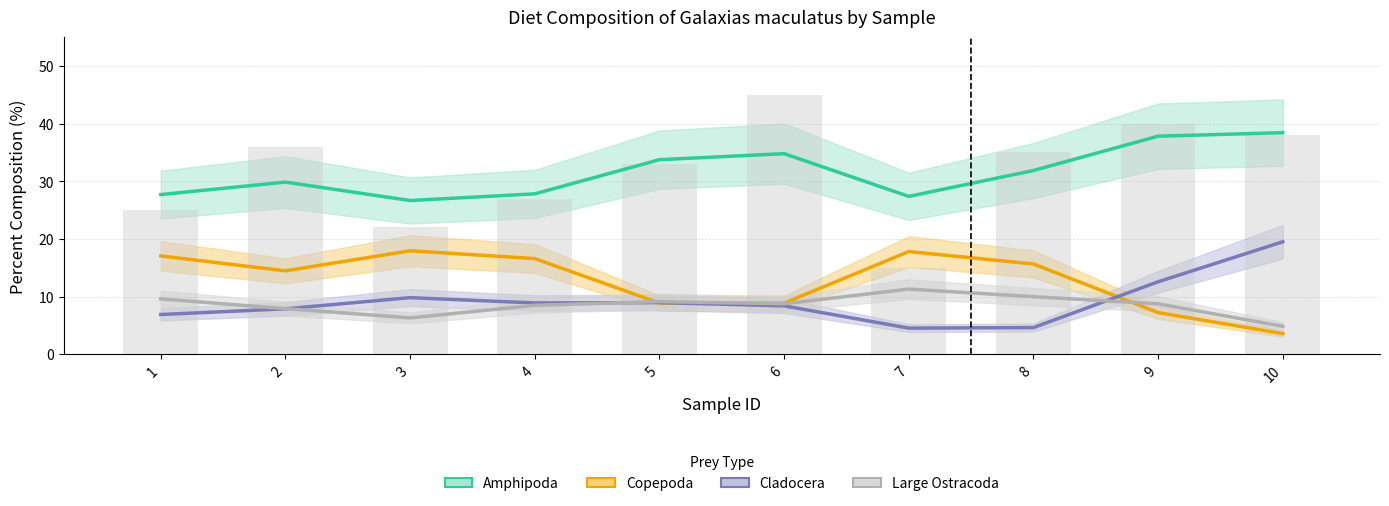

True or false: Large Ostracoda has a value of 1 at 1964-03-01.

False